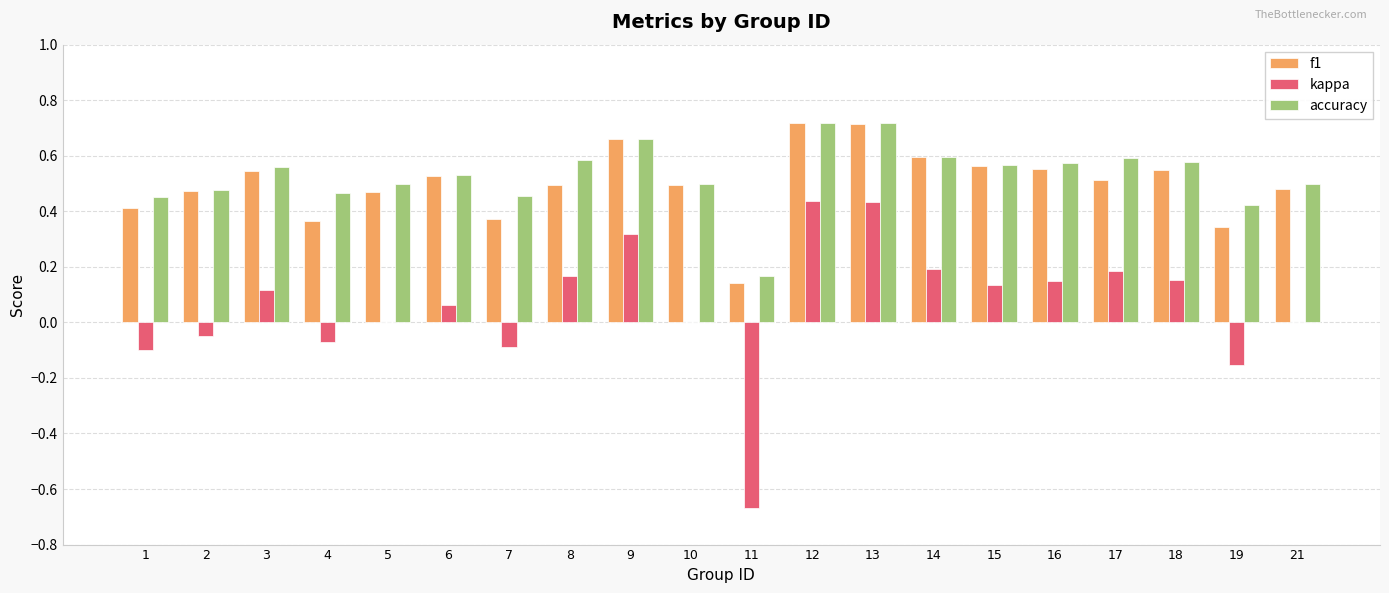

Is the value of accuracy at 3 greater than the value of kappa at 5?

Yes